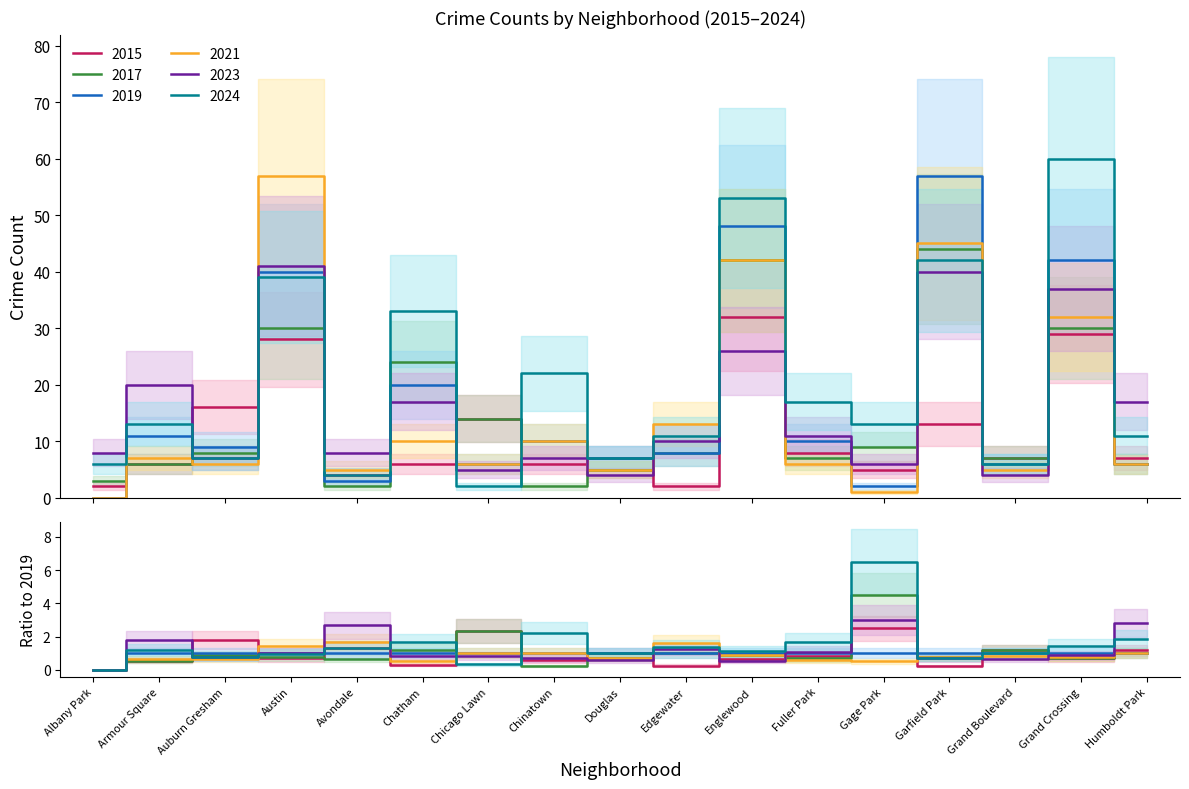

What is the average value of the 2024 series?

20